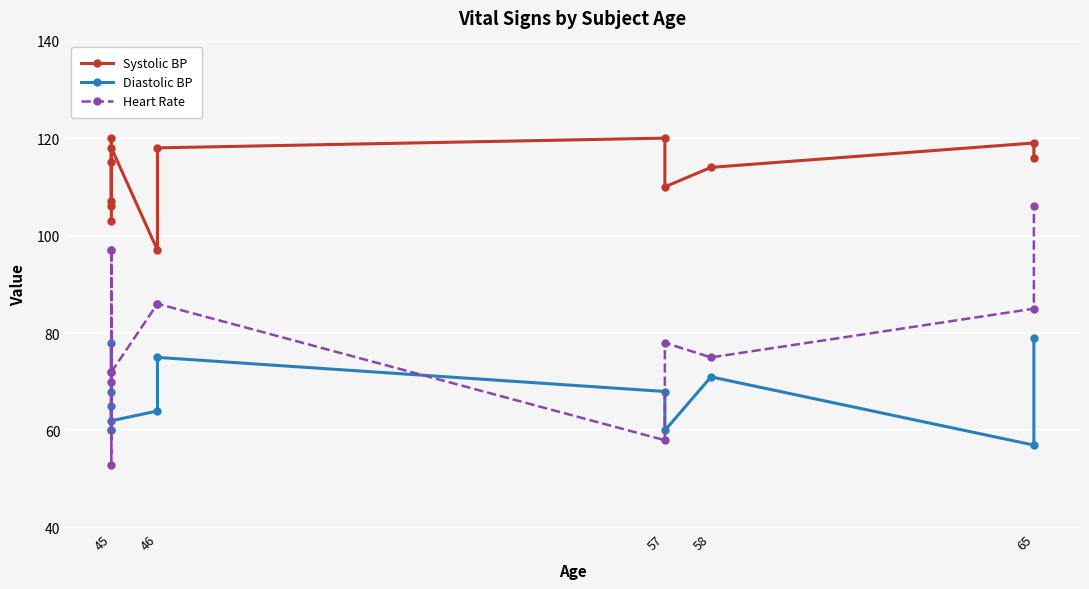

True or false: Diastolic BP and Heart Rate cross at least once.

True